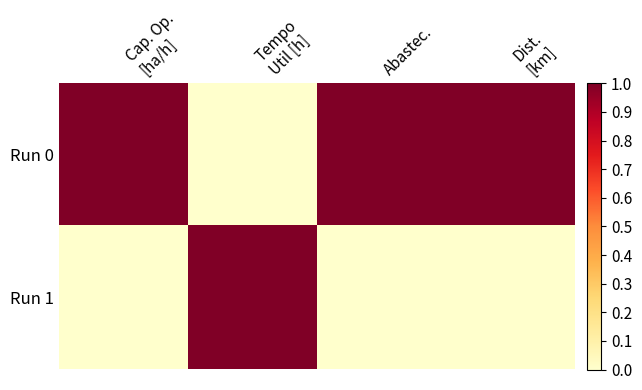

What is the total value across all series at Abastec.?

1